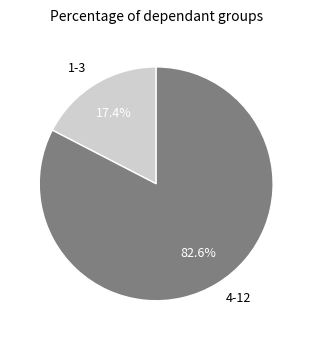

Rank the categories by value from lowest to highest.

1-3, 4-12